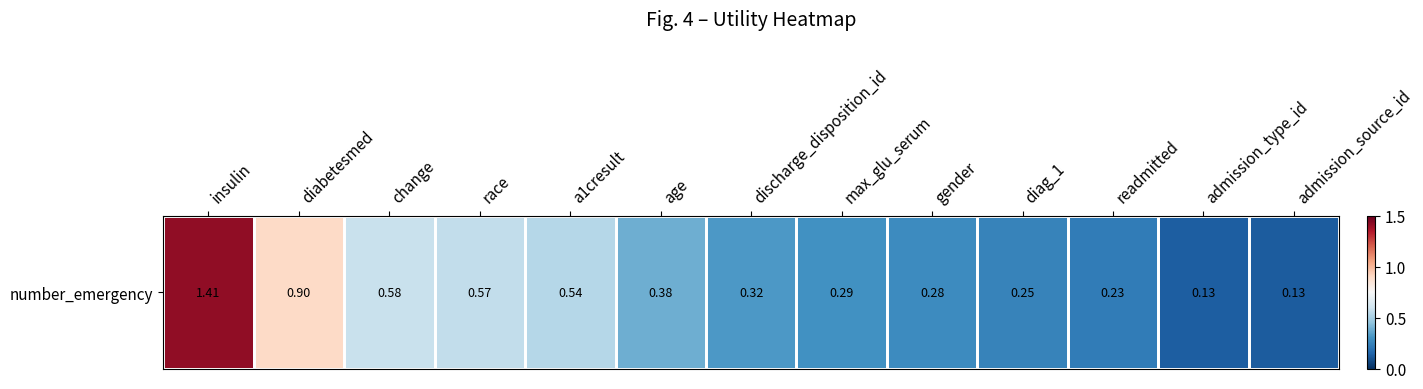

What is the difference between the second highest and second lowest values?

0.8